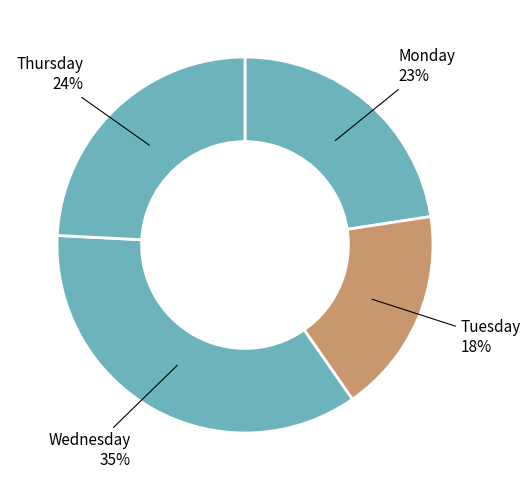

To the nearest percent, what is the average slice percentage?

25%